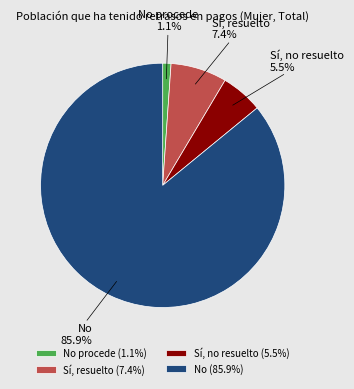

What is the ratio of the value at Sí, no resuelto to the value at No?

0.1